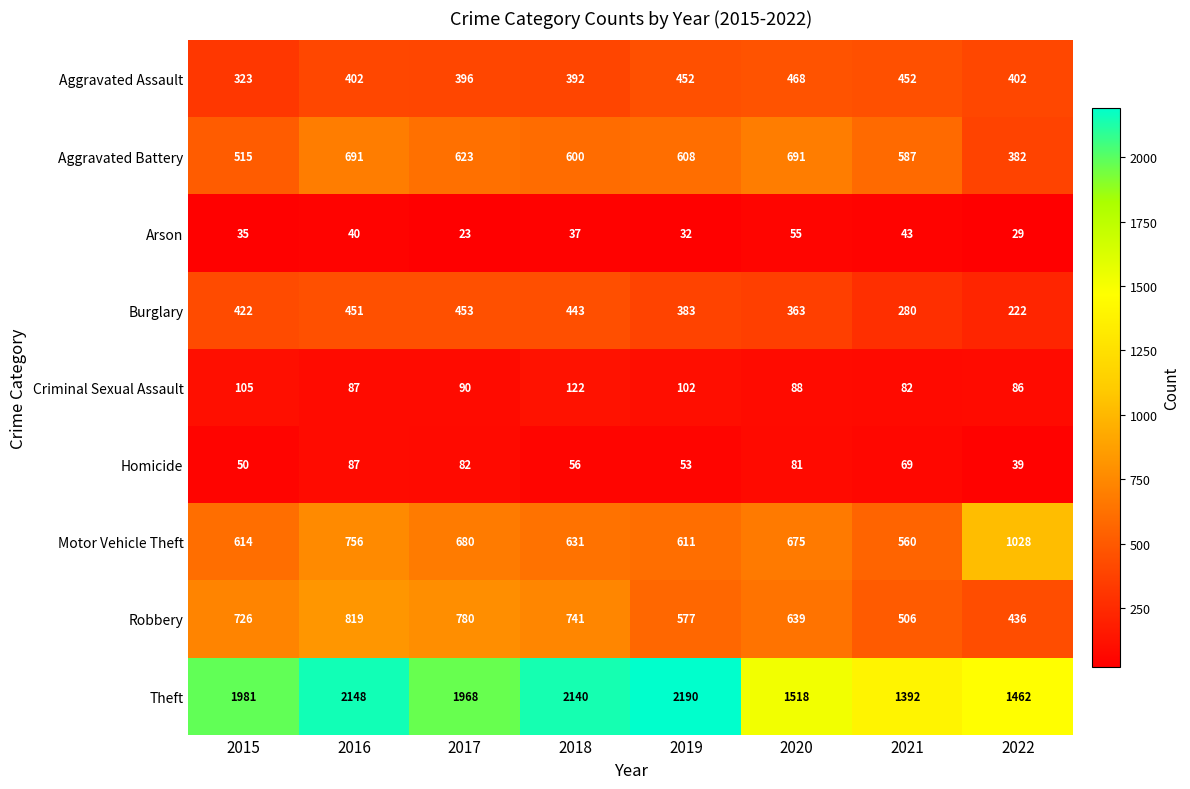

Which series has the largest range (max minus min)?

Theft